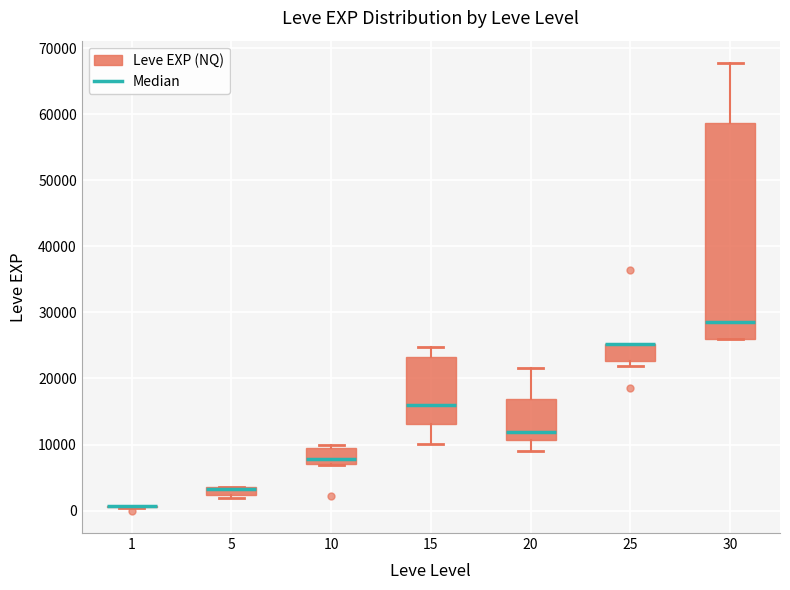

Where does the median line of the box at x = 30 sit on the y-axis? The values are not printed on the chart, so give them approximately, as read against the axis.

29000